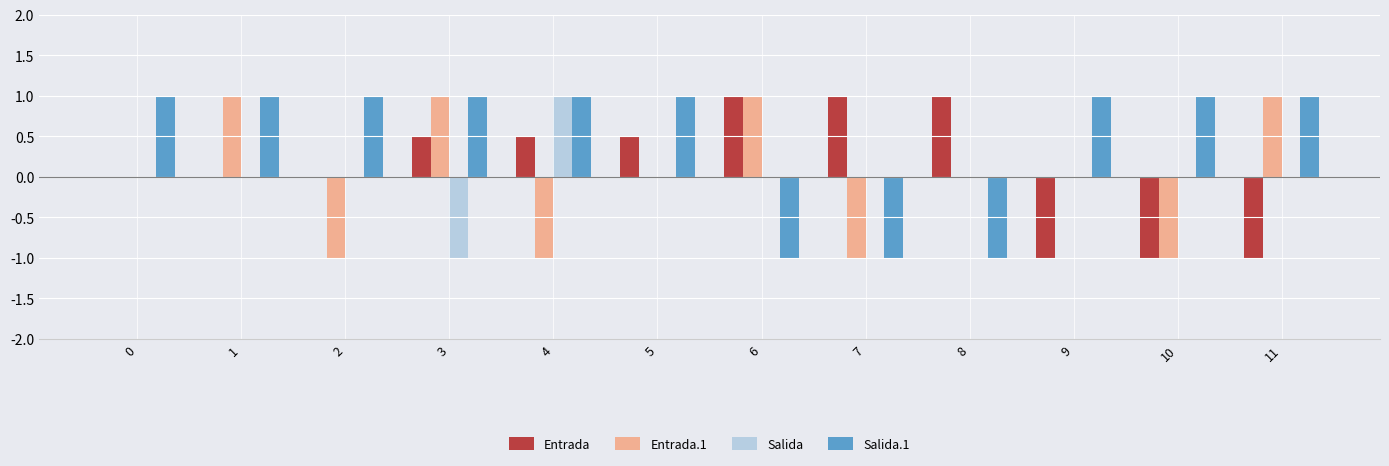

Is the value of Salida at 0 greater than the value of Salida.1 at 5?

No